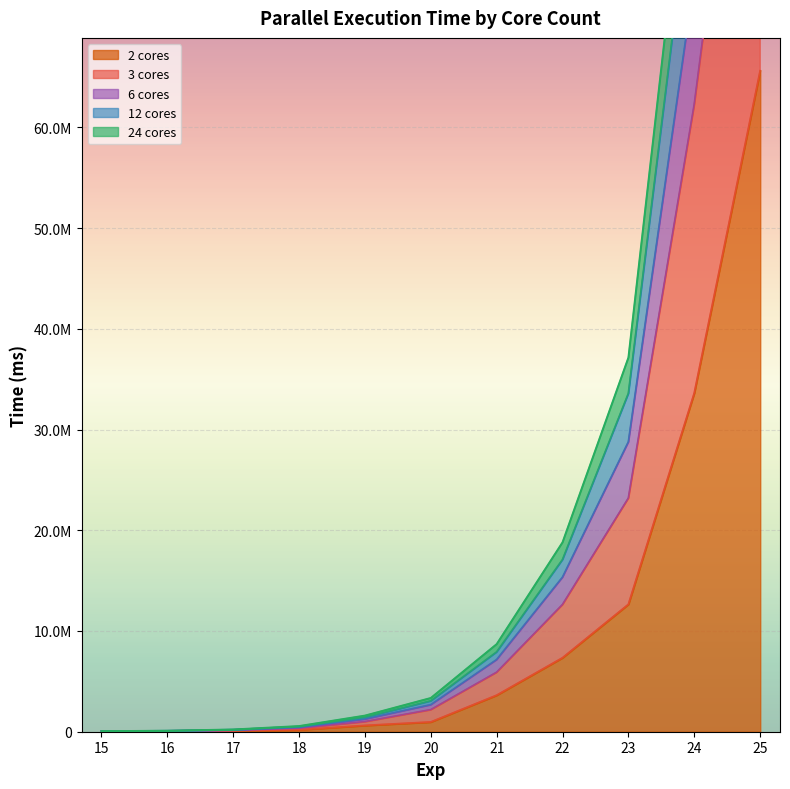

True or false: 12 cores has more than 2 points higher than both neighbors.

False